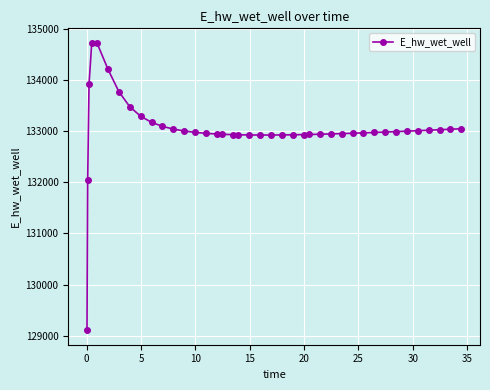

What is the difference between the maximum and minimum values?

5618.5